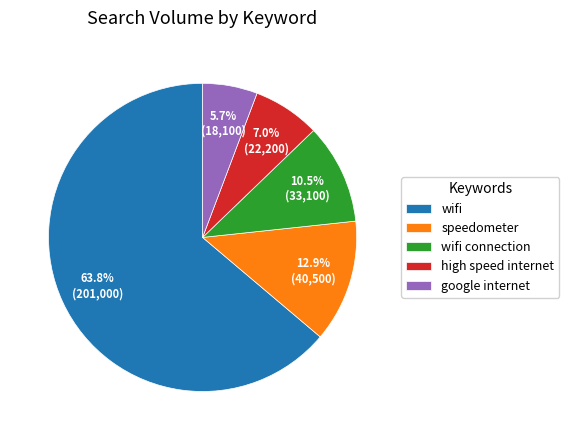

Is the sum of wifi connection and high speed internet greater than half?

No